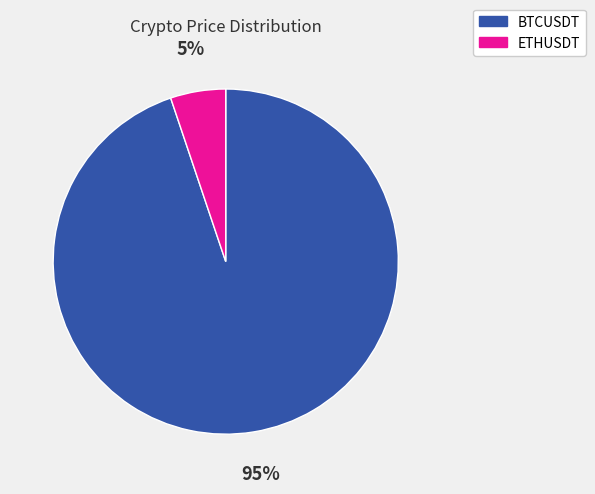

What is the largest slice in the pie chart?

BTCUSDT